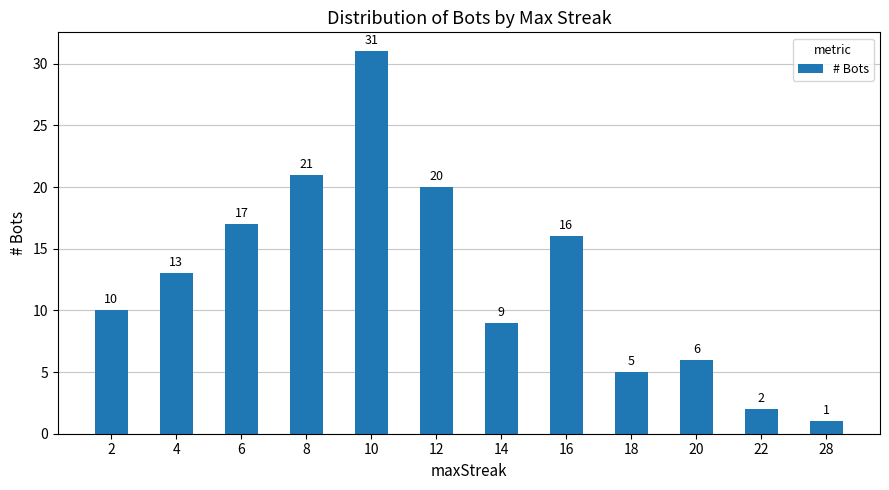

At which category does the chart reach its minimum across all series?

28